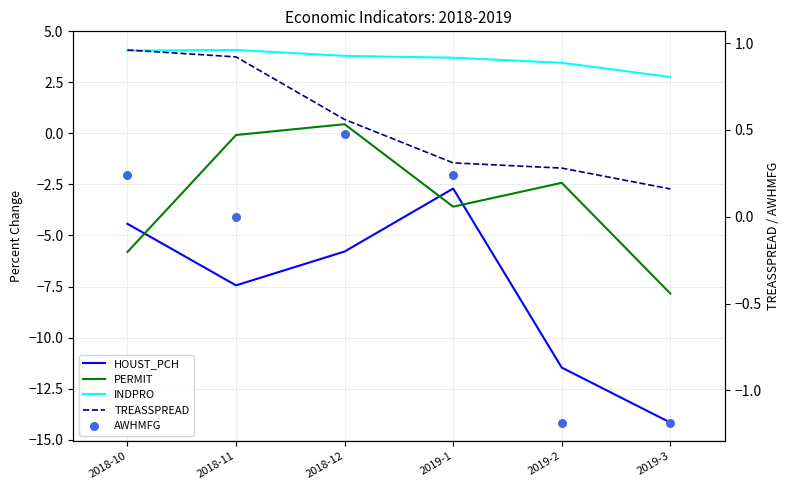

At which category is the sum across all series the highest?

2018-12